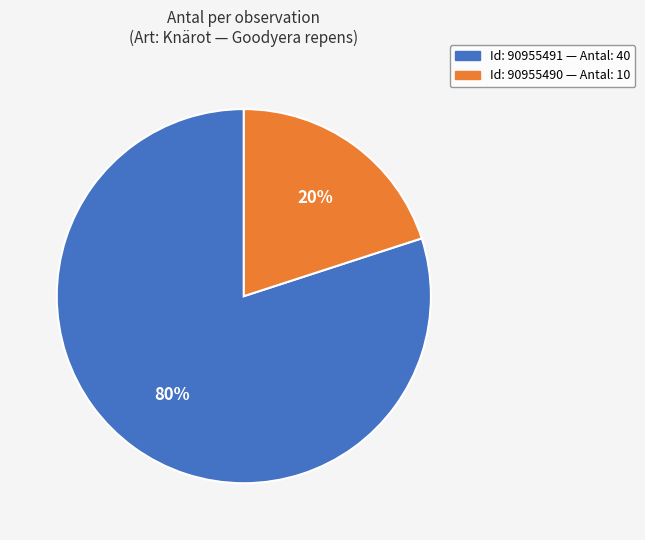

To the nearest percent, what is the average slice percentage?

50%